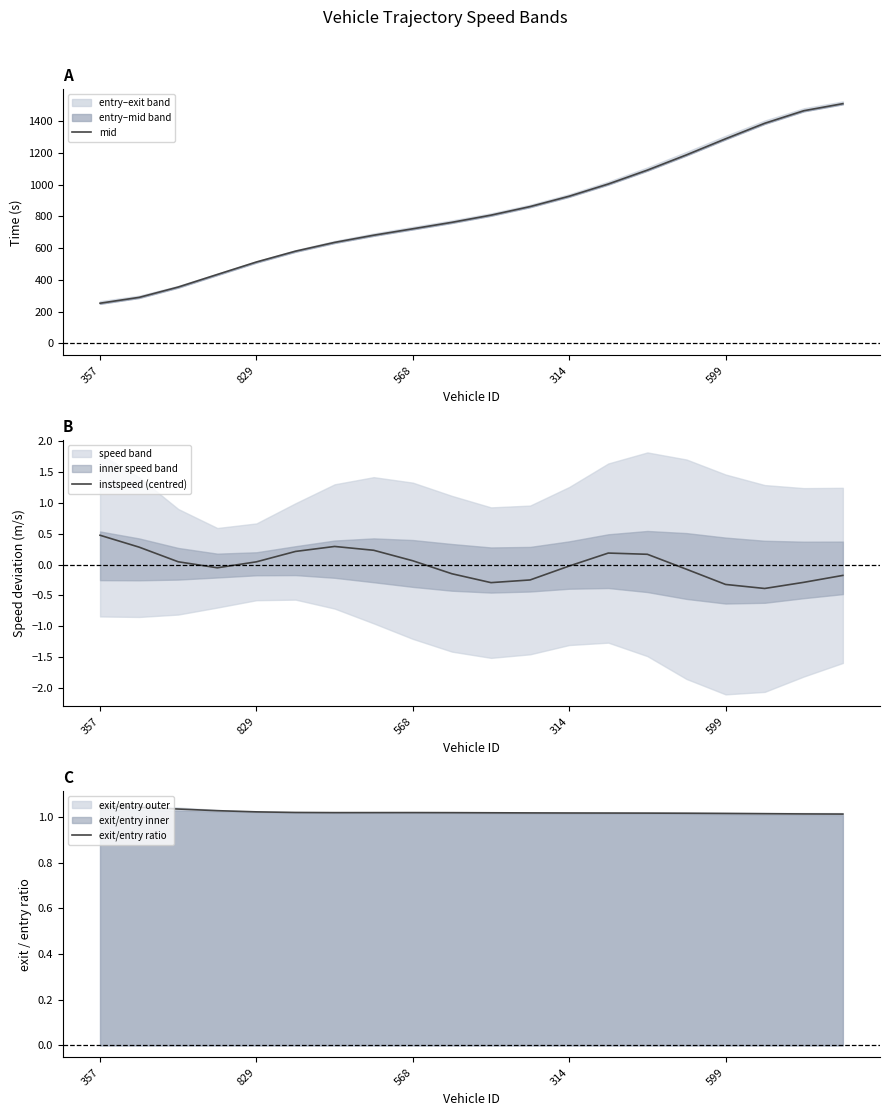

In exit/entry ratio, how many points are lower than both neighbors (excluding endpoints)?

1